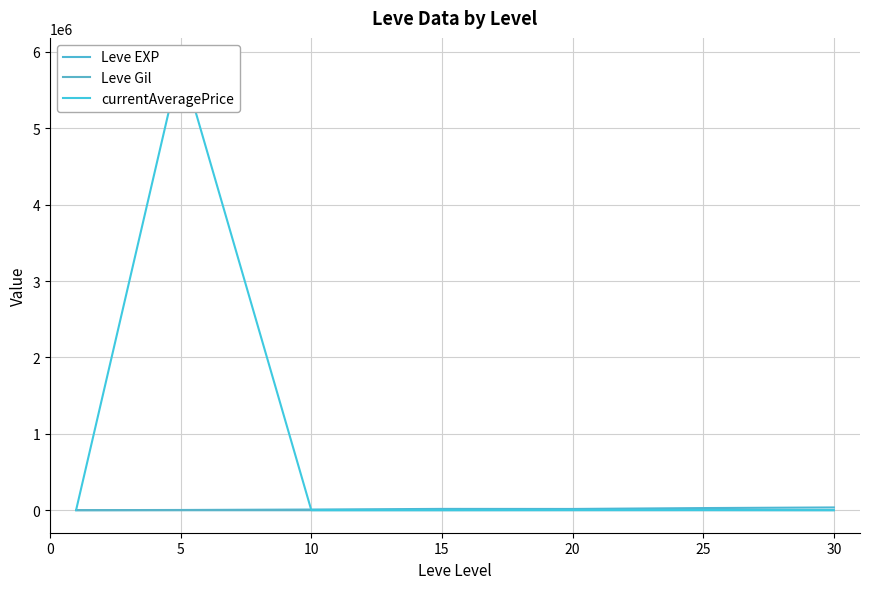

At which category is the sum across all series the highest?

5